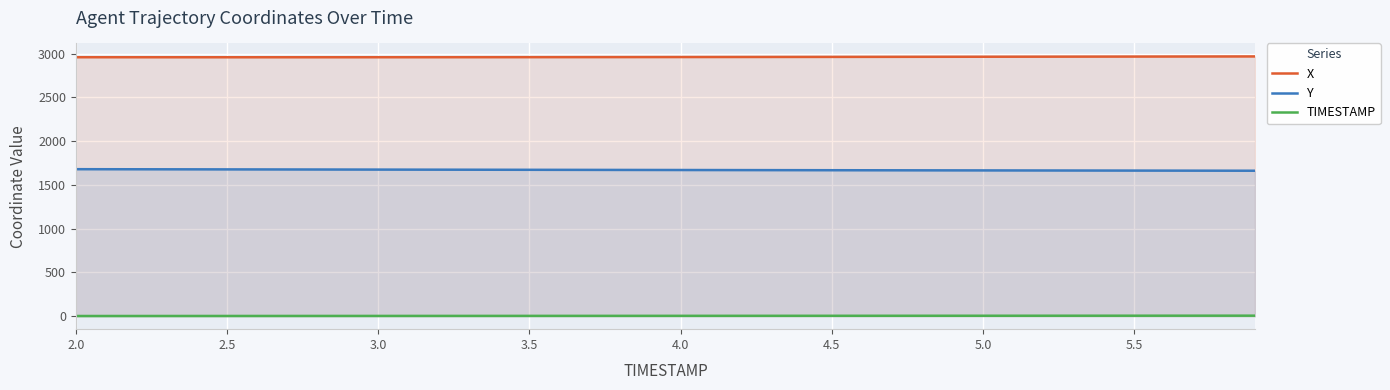

The value of Y at 5.0 is 1665.2. True or false?

True